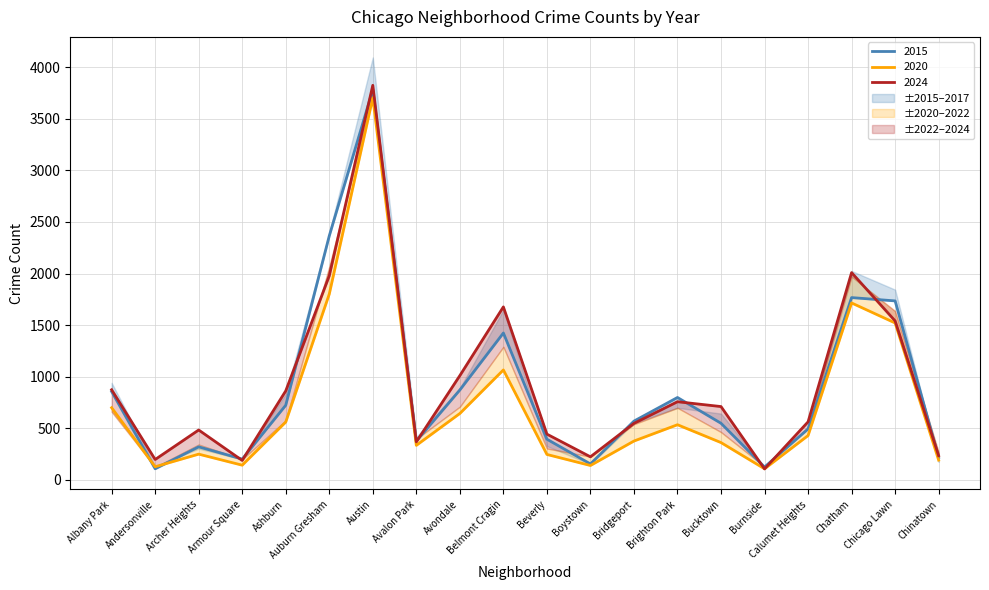

Rank the categories by 2017 value from lowest to highest.

Burnside, Armour Square, Andersonville, Boystown, Chinatown, Avalon Park, Beverly, Archer Heights, Bridgeport, Calumet Heights, Bucktown, Brighton Park, Ashburn, Albany Park, Avondale, Chicago Lawn, Belmont Cragin, Auburn Gresham, Chatham, Austin